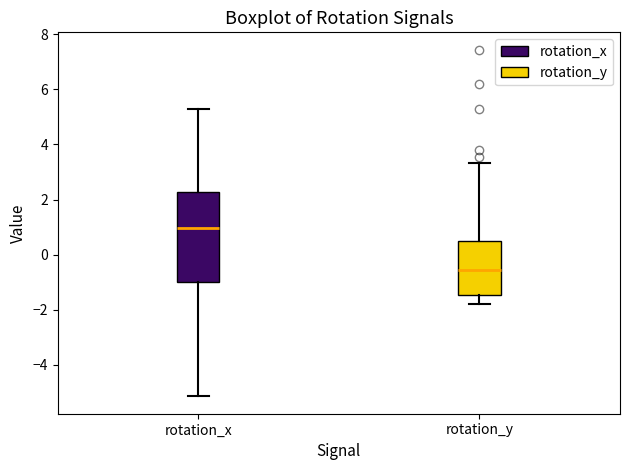

Reading left to right, transcribe this box plot: for each box, give where its median line is, the range the box spans, and where its two whiskers end, as read against the y-axis. The values are not printed on the chart, so give them approximately, as read against the axis.

rotation_x: median 1.0, box -1.0 to 2.2, whiskers -5.2 to 5.2
rotation_y: median -0.6, box -1.4 to 0.4, whiskers -1.8 to 3.4